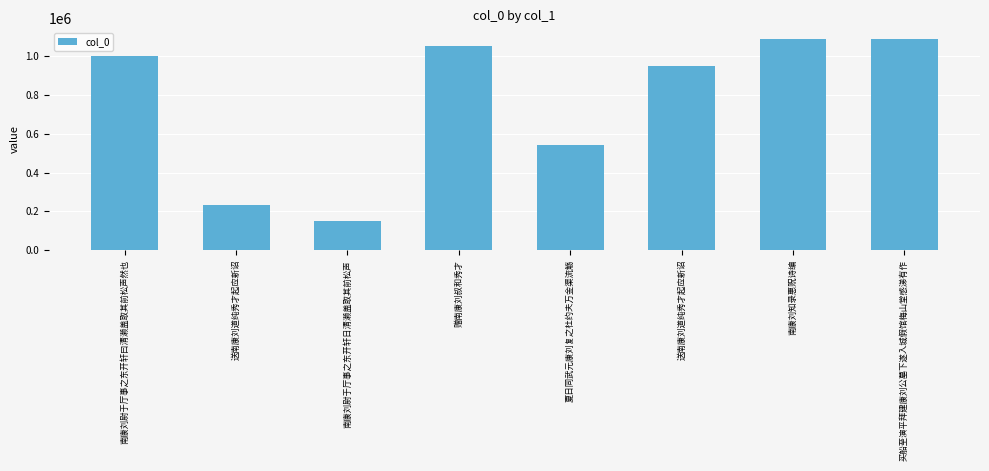

How many values are below 1002000?

4